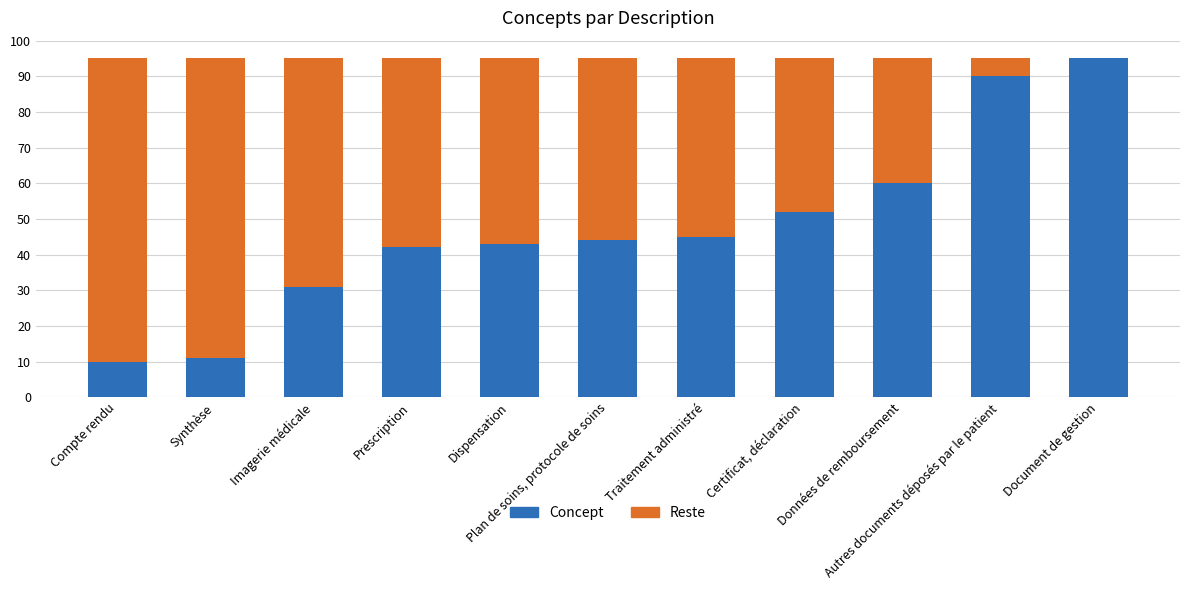

What is the sum of all Concept values?

523